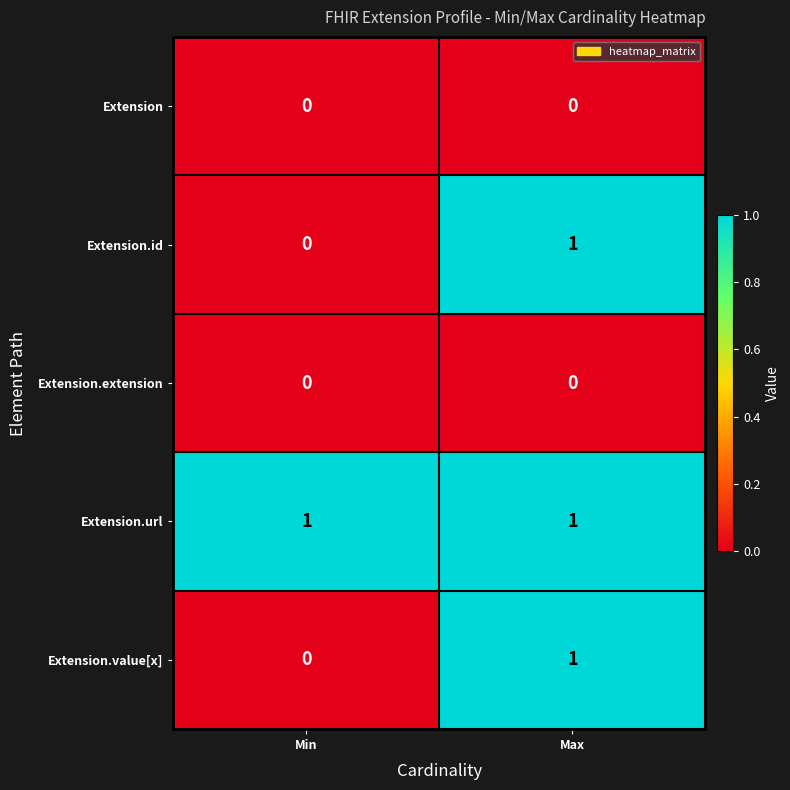

What is the total value across all series at Max?

3